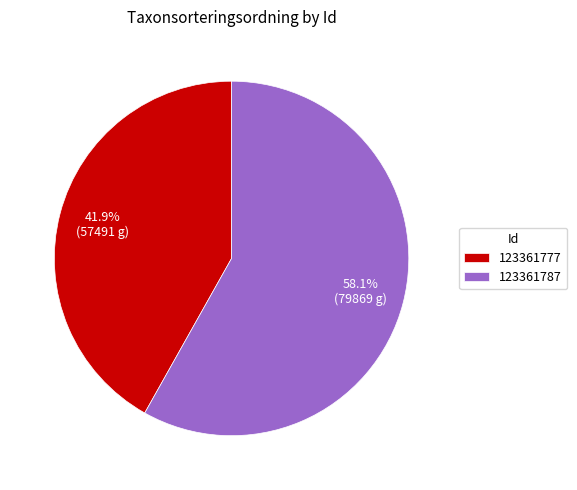

How much of the chart is everything except 123361777?

58.1%